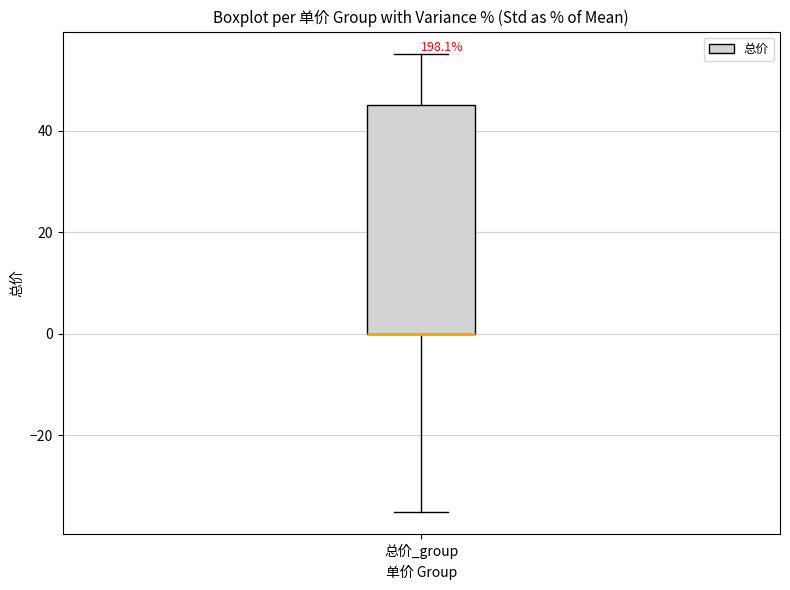

Transcribe this box plot: give where the median line is, the range the box spans, and where the two whiskers end, as read against the y-axis. The values are not printed on the chart, so give them approximately, as read against the axis.

median 0 (drawn on the box's lower edge), box 0 to 46, whiskers -34 to 56